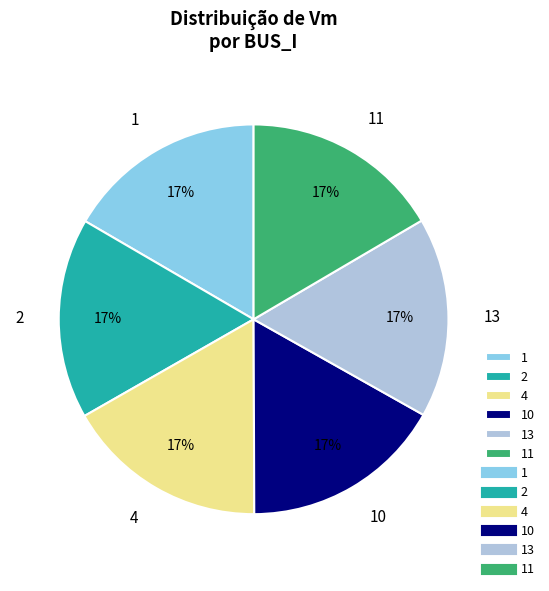

The 13 slice represents 17% of the pie. True or false?

True